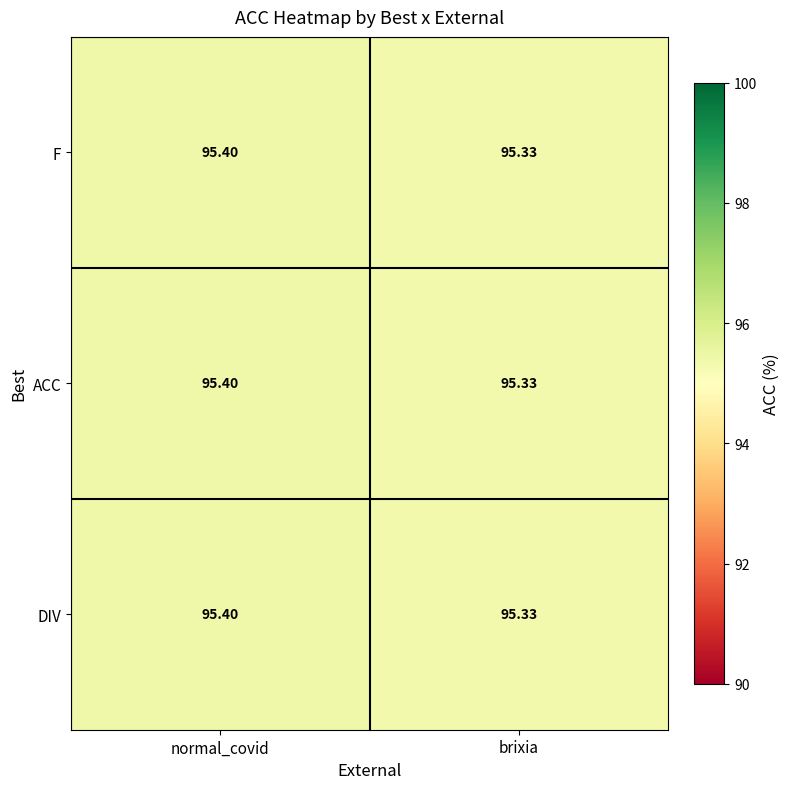

List the labels in order of ACC value, largest first.

normal_covid, brixia